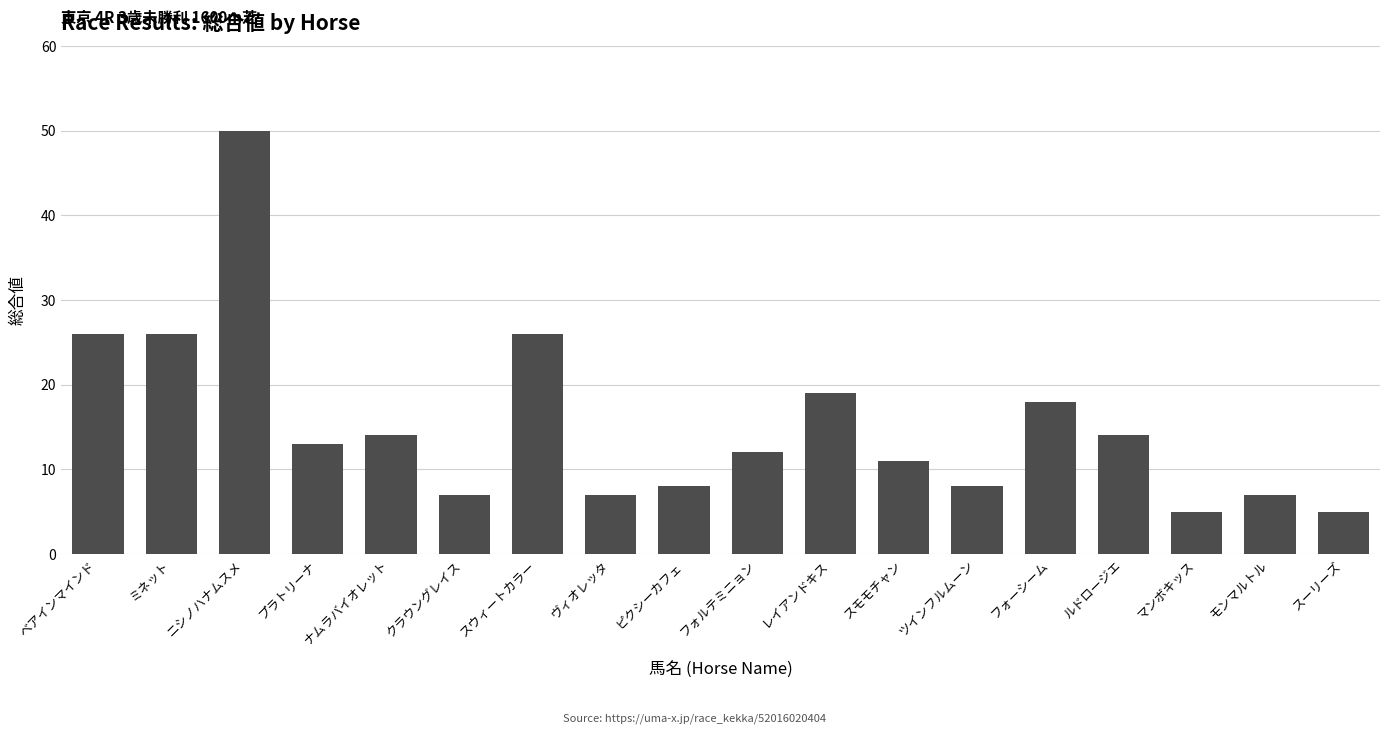

The chart shows a value of 1 at スーリーズ. True or false?

False